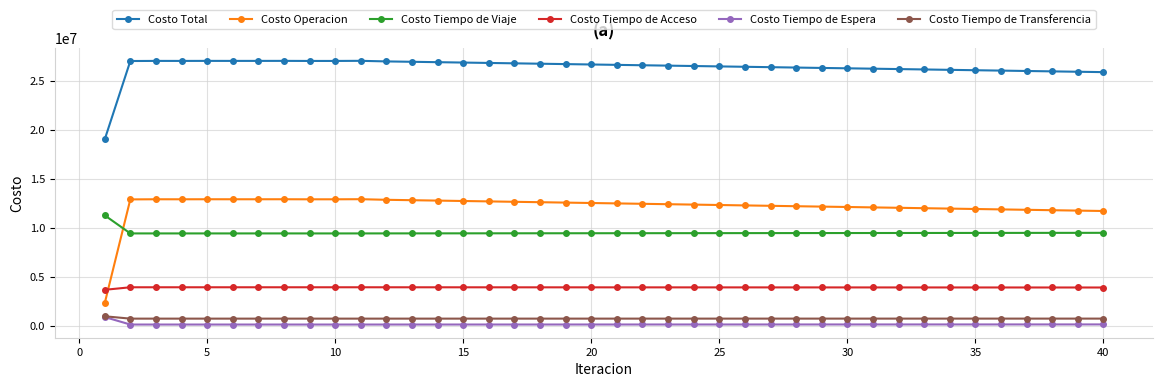

How many lines are shown in the chart?

6